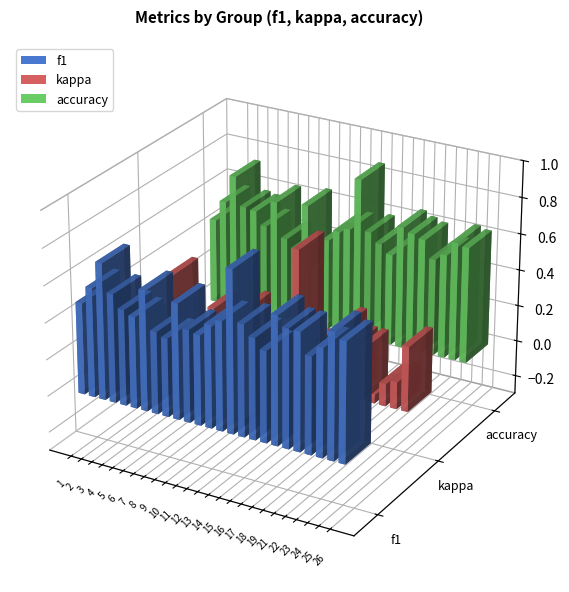

What is the approximate value of accuracy at 18?

0.5